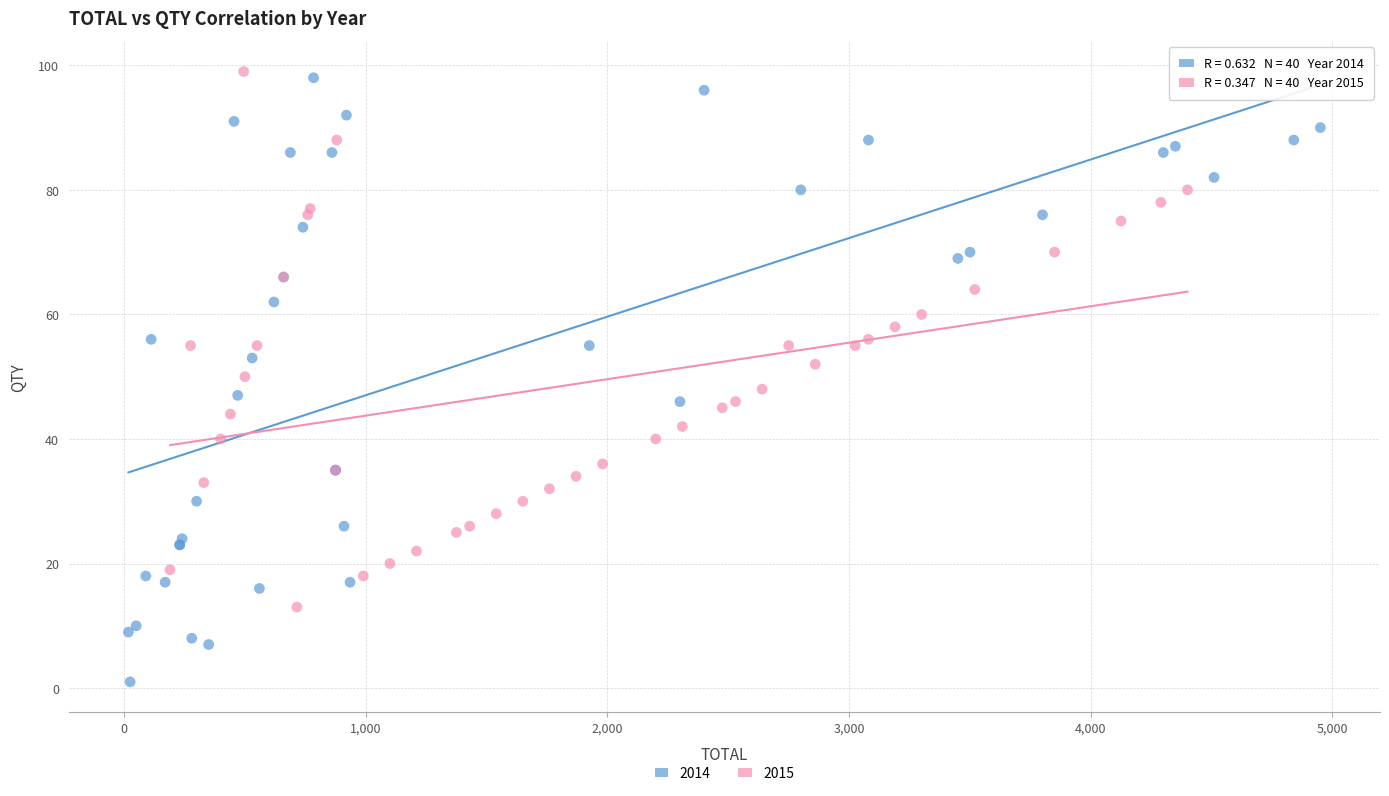

What are all the series names shown in the legend?

2014, 2015